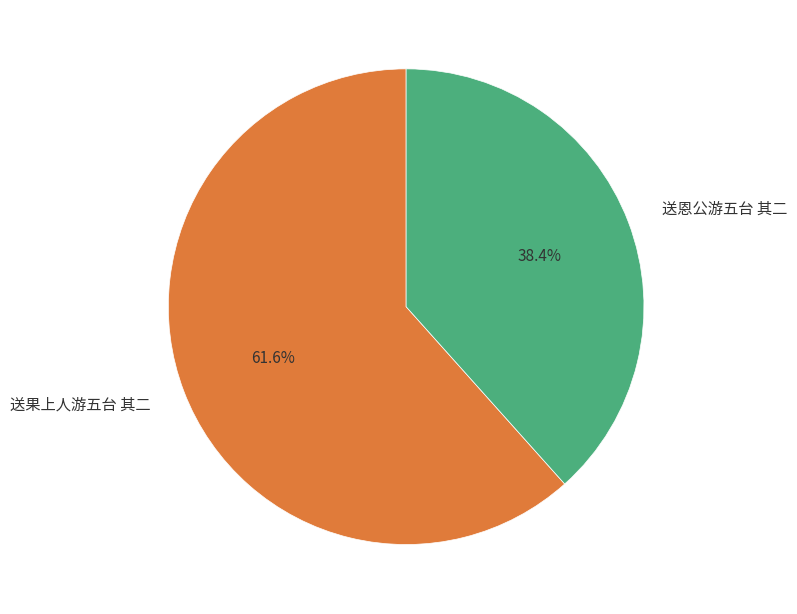

To the nearest percent, what percentage of the pie is 送恩公游五台 其二?

38%